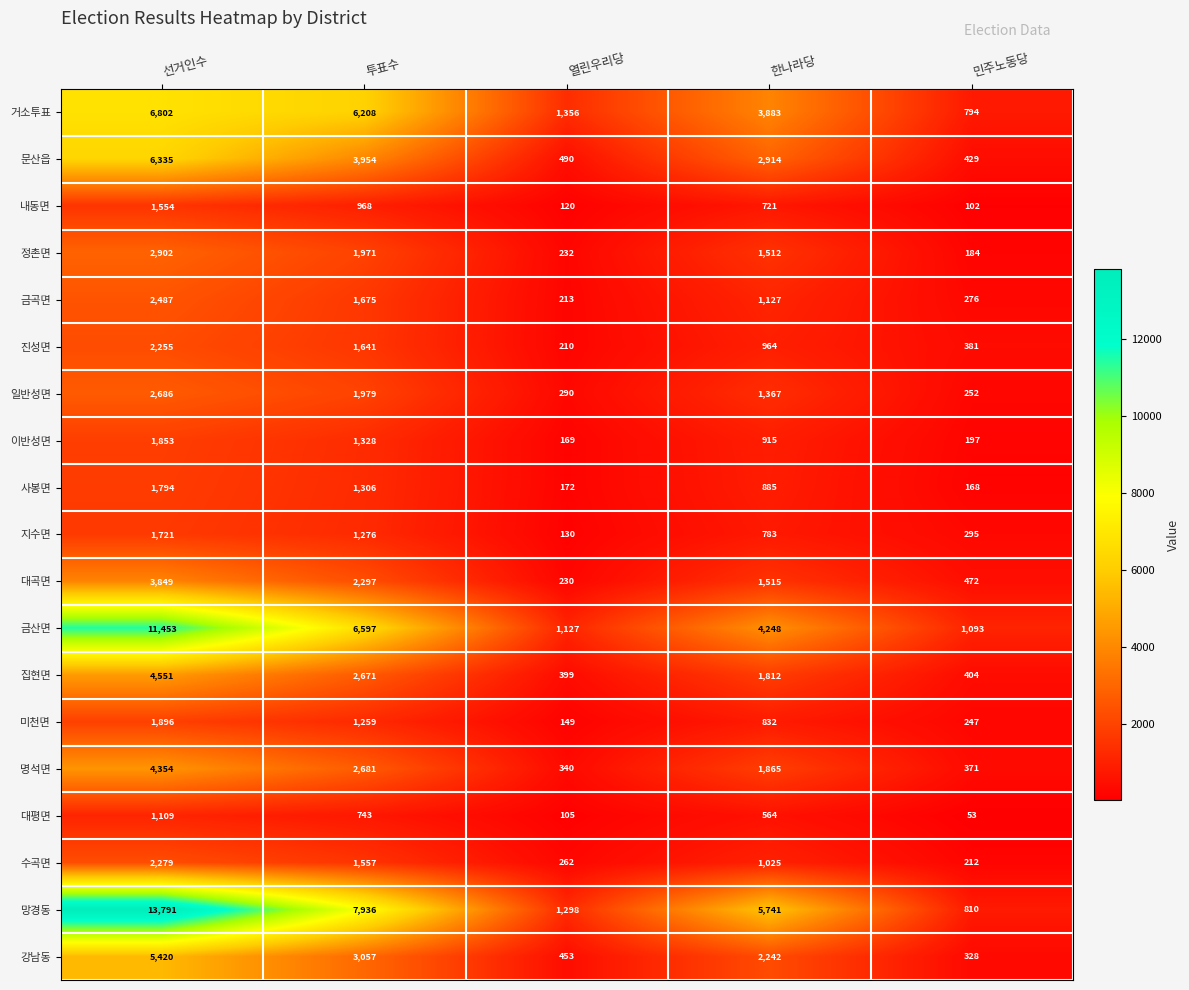

What is the total value across all series at 선거인수?

79091